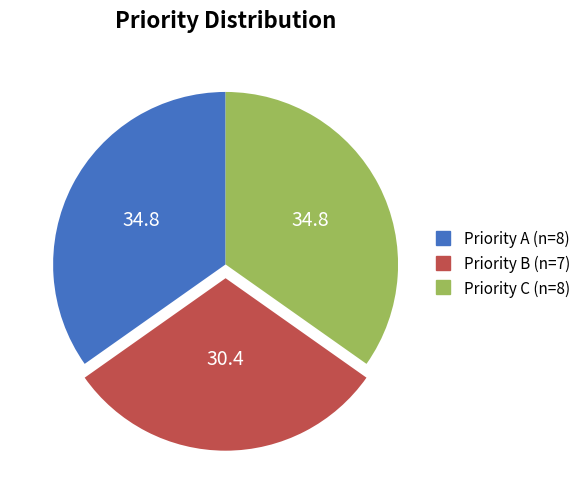

Does any single category account for the majority?

No